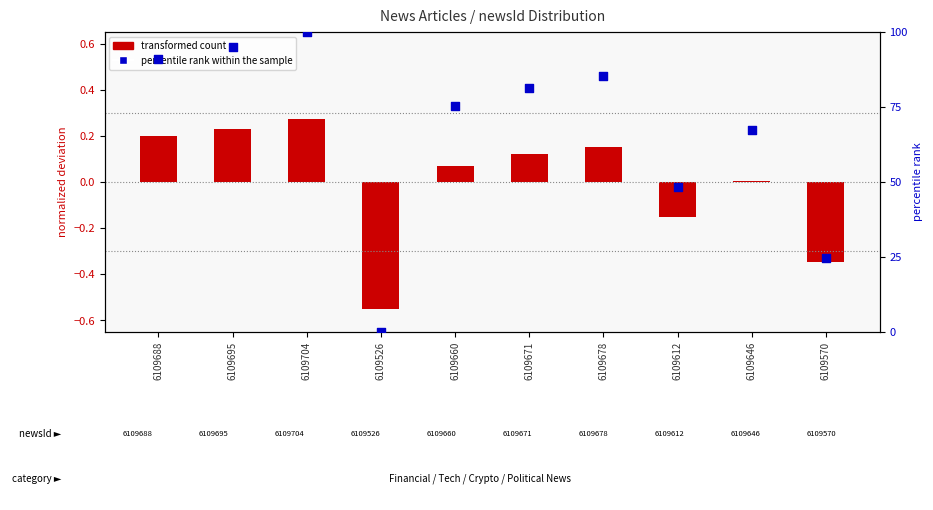

At which category is the sum across all series the highest?

6109704